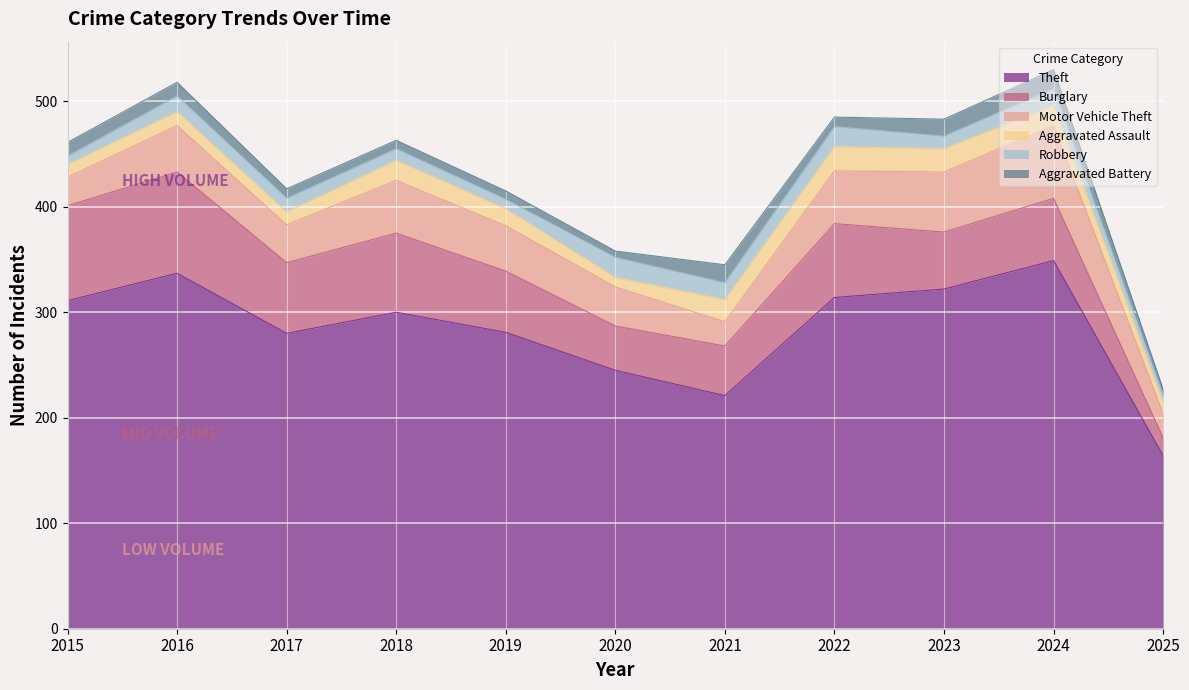

Is it true that Burglary equals 59 at 2024?

True